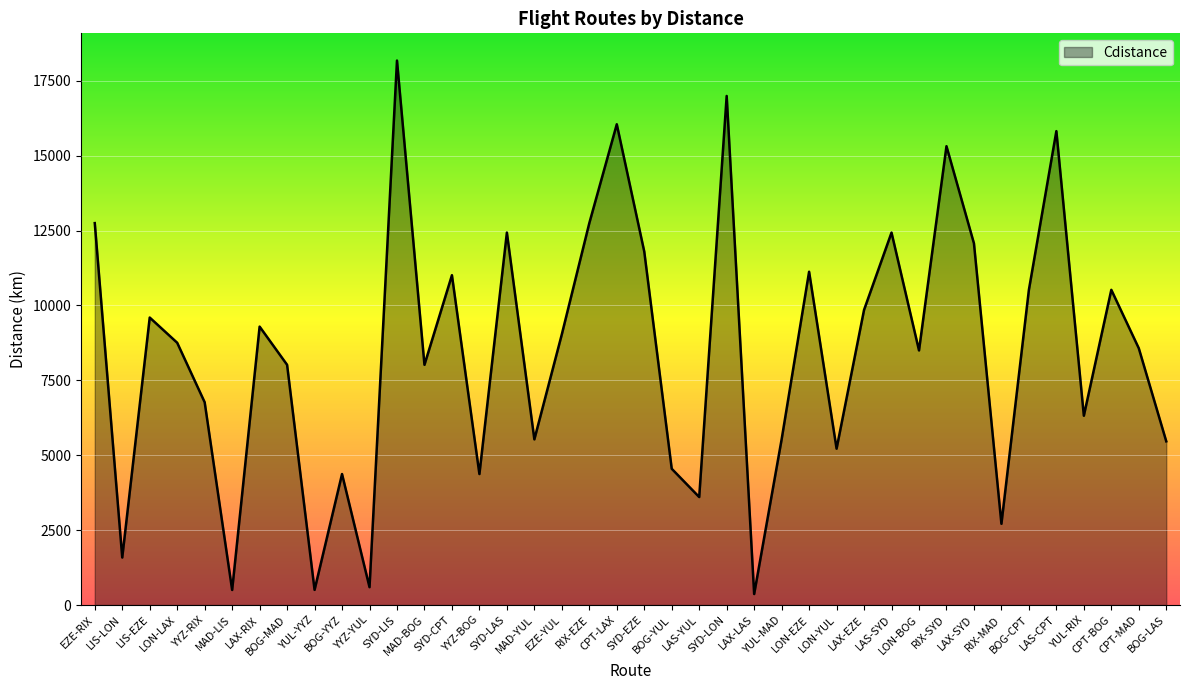

What is the difference between the second highest and second lowest values?

16492